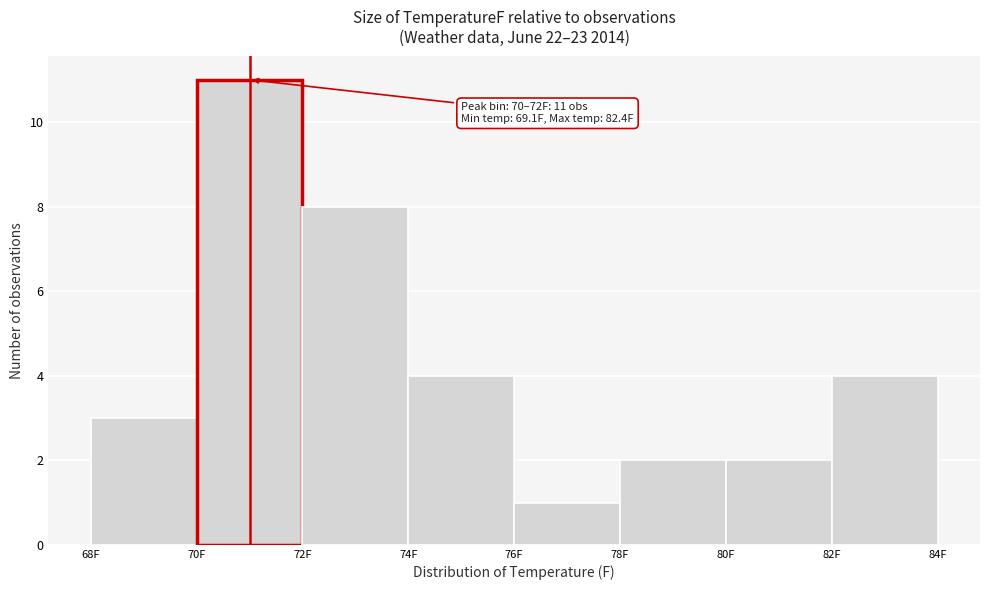

Which range on the x-axis has the tallest bar?

70 to 72